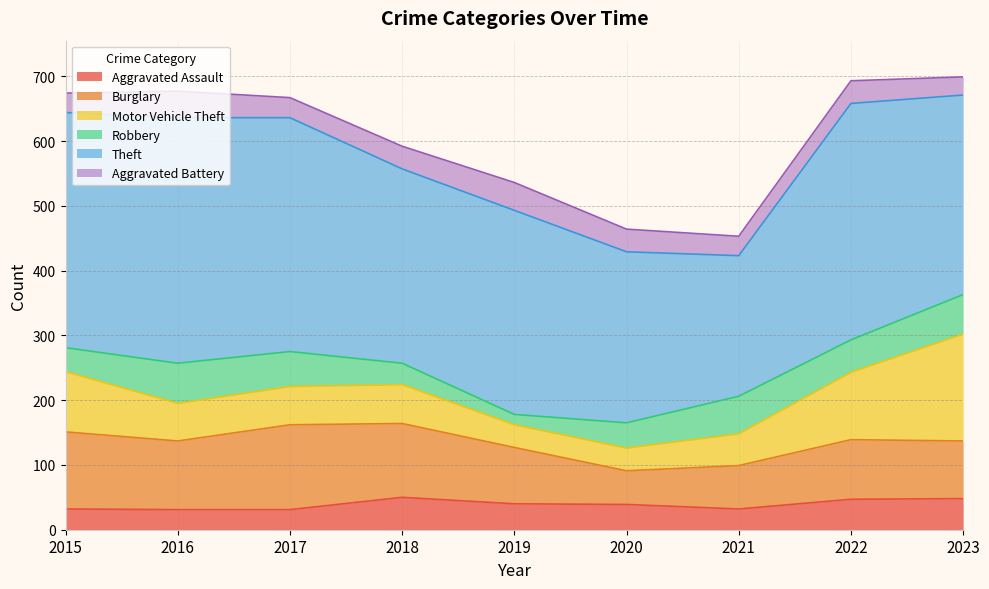

The Aggravated Battery series shows 43 at 2019. True or false?

True